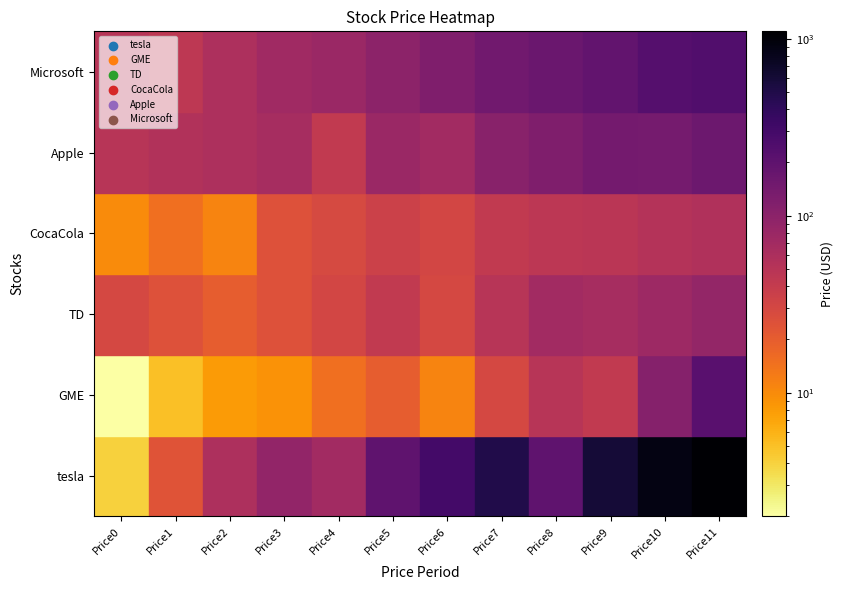

Reading left to right, extract all data points from this chart.

tesla: 0=4	1=24	2=60	3=90	4=70	5=200	6=300	7=495	8=200	9=600	10=900	11=1100
GME: 0=2	1=5	2=8	3=9	4=15	5=20	6=11	7=30	8=50	9=42	10=110	11=220
TD: 0=30	1=25	2=20	3=25	4=31	5=42	6=30	7=50	8=70	9=65	10=75	11=88
CocaCola: 0=10	1=15	2=11	3=25	4=29	5=35	6=31	7=42	8=46	9=48	10=52	11=56
Apple: 0=50	1=55	2=60	3=65	4=42	5=80	6=71	7=105	8=120	9=145	10=141	11=162
Microsoft: 0=50	1=45	2=60	3=72	4=80	5=100	6=120	7=150	8=168	9=190	10=230	11=250